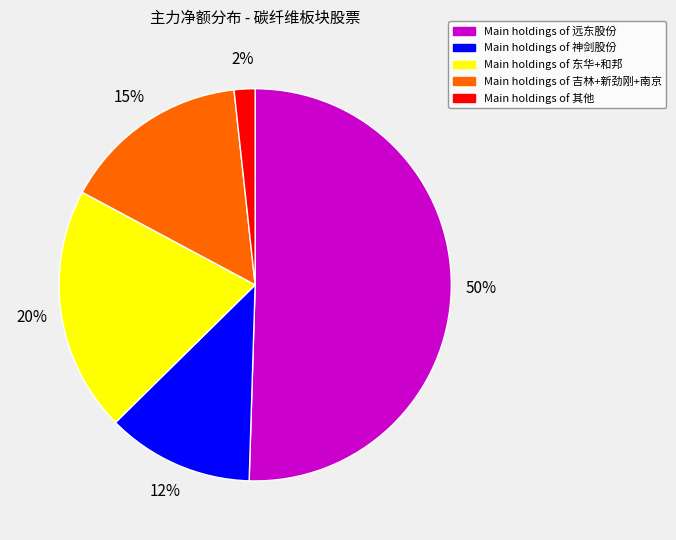

Does any single category account for the majority?

Yes